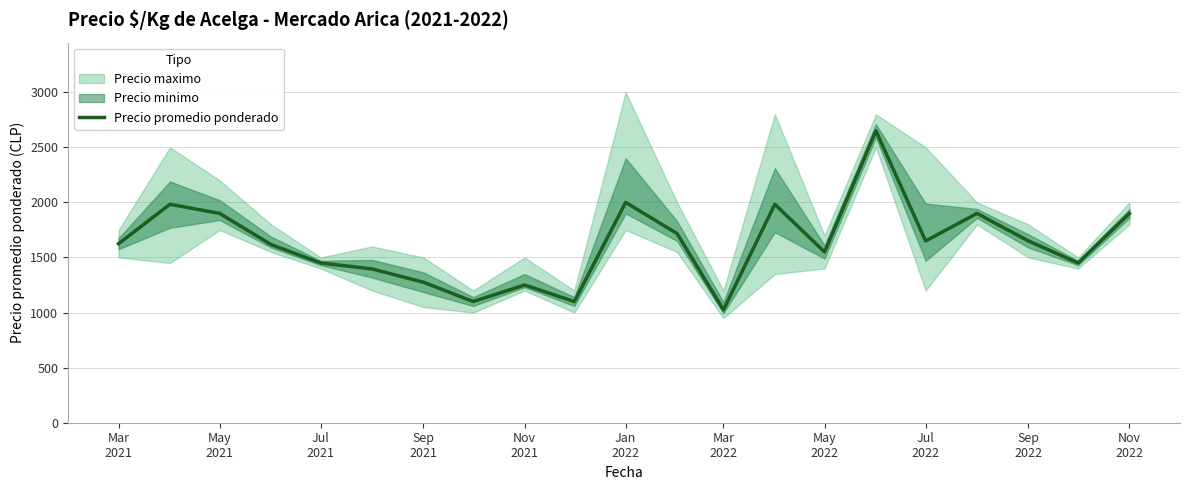

Reading left to right, extract all data points from this chart.

1625	1983	1900	1617	1450	1396	1275	1100	1250	1100	2000	1717	1025	1983	1550	2650	1650	1900	1650	1450	1900